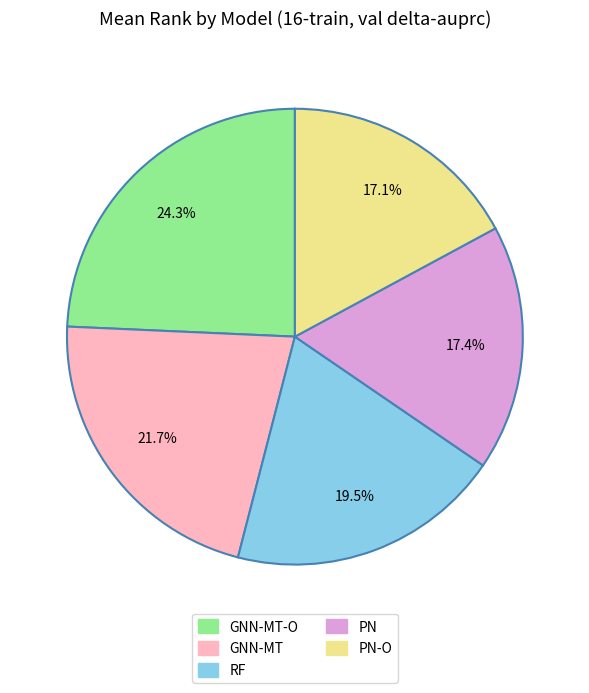

Is there any slice that represents more than half of the pie?

No